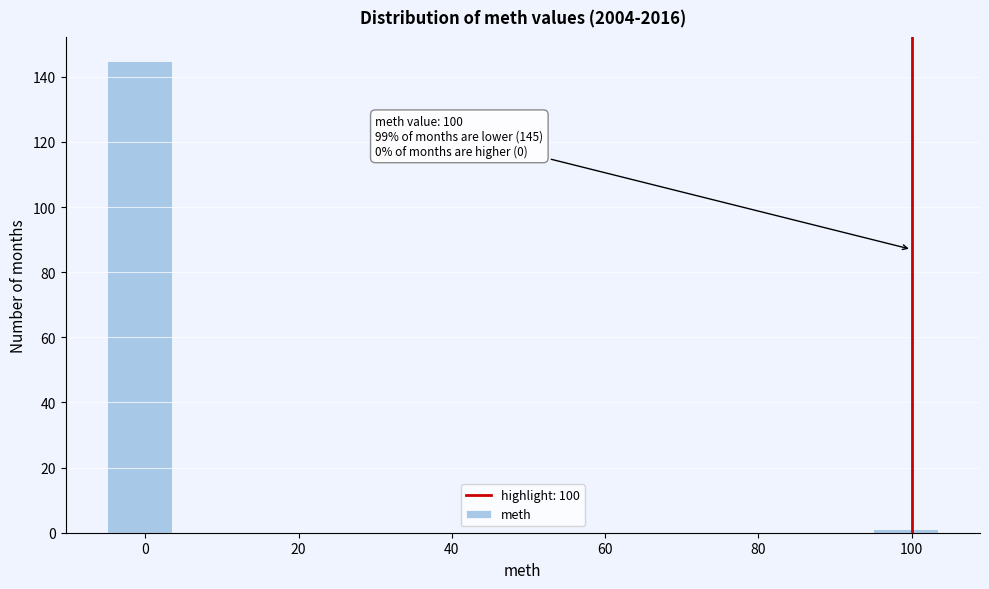

Over which range of the x-axis is the bar tallest?

-5 to 5